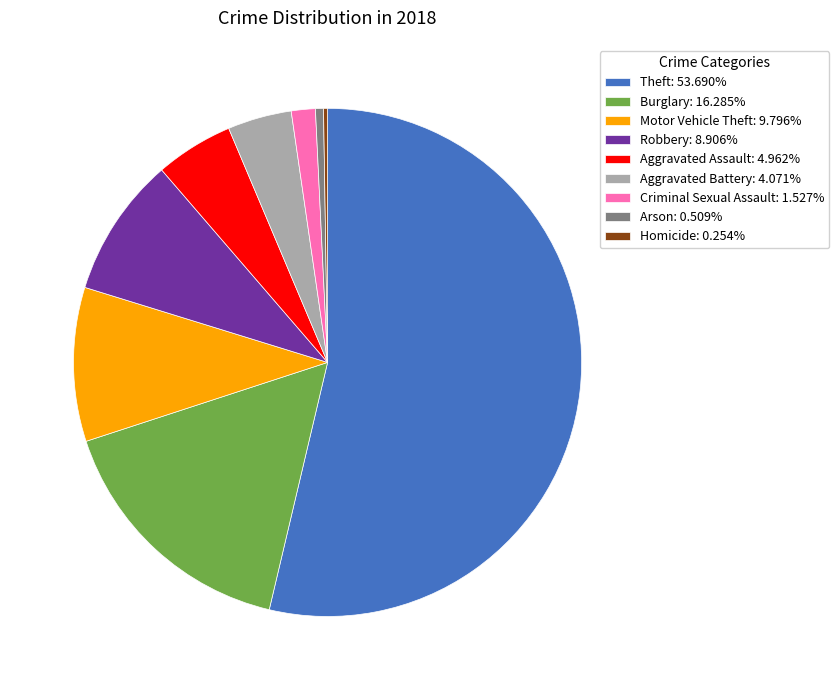

Which category has the biggest portion of the pie?

Theft